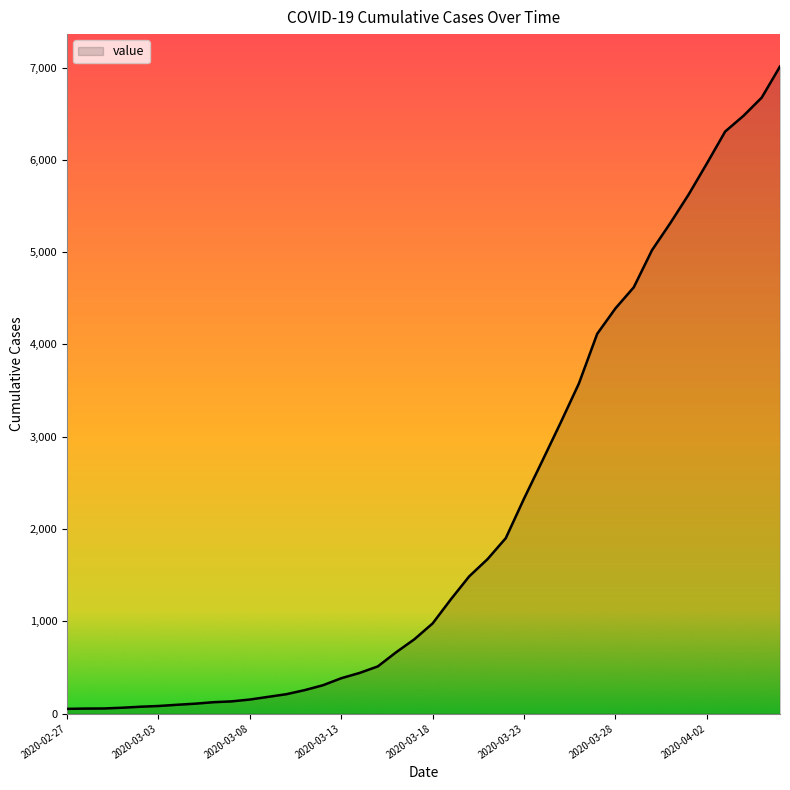

What is the sum of all values?

85336